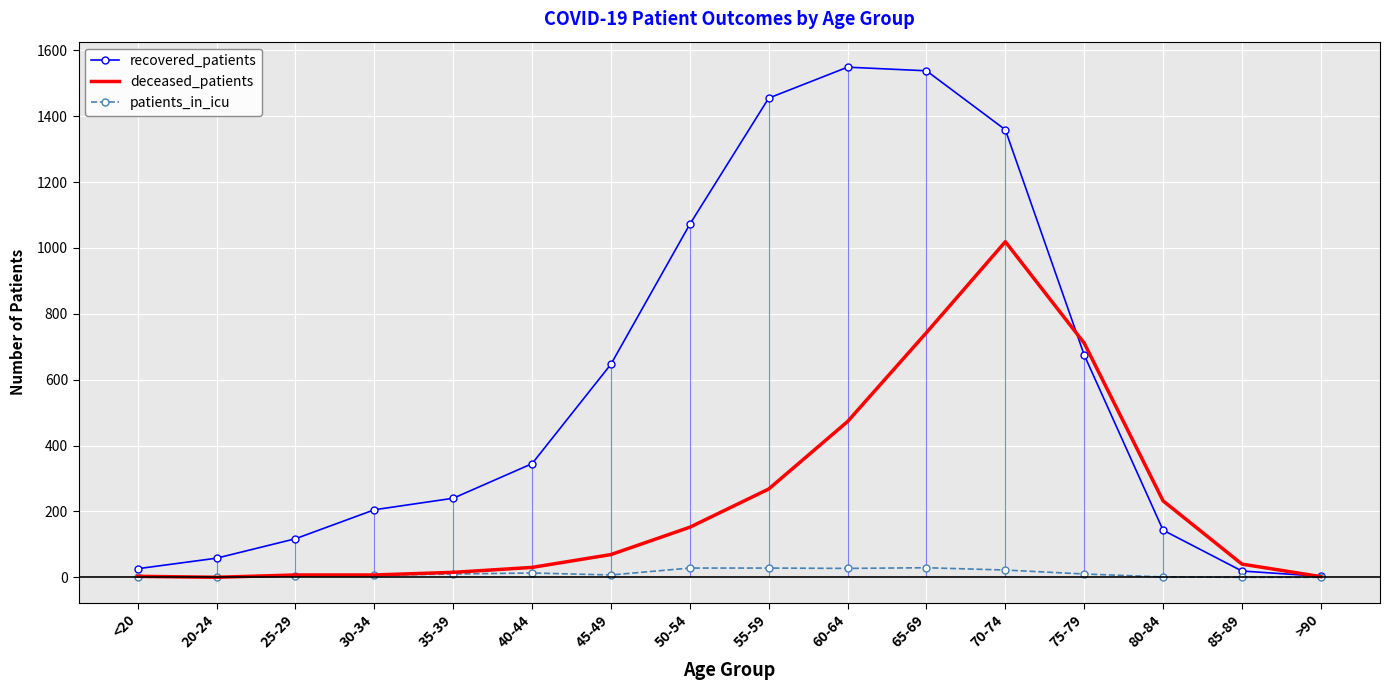

How many times do recovered_patients and deceased_patients cross each other?

2